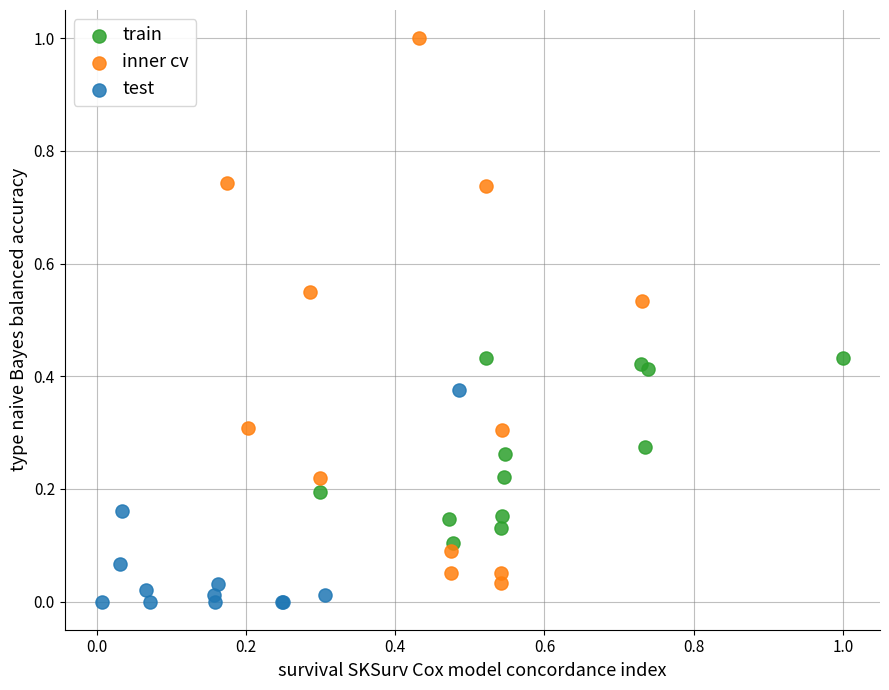

Which series contains the highest Y value?

inner cv